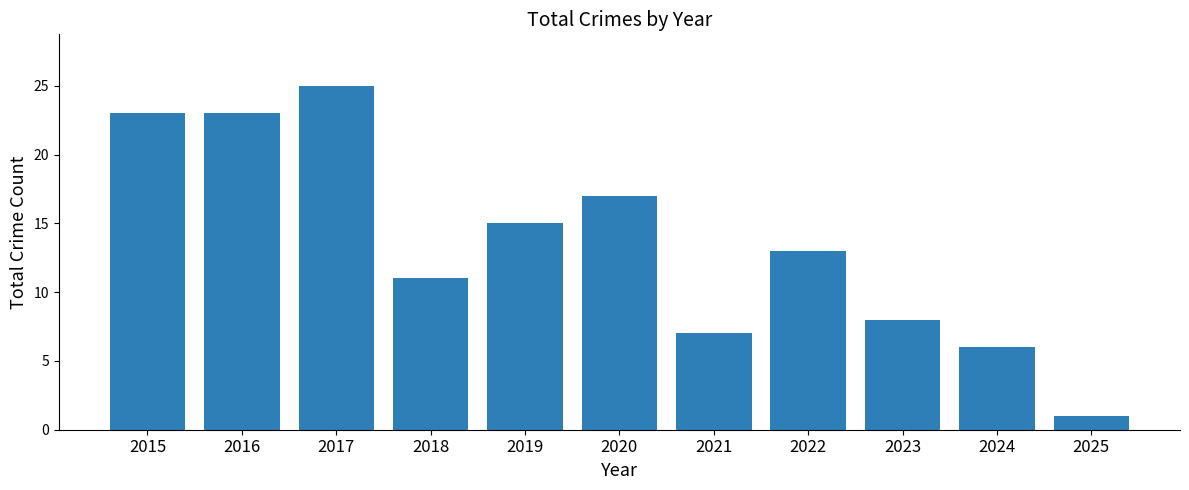

What is the change in value from 2018 to 2024?

-5